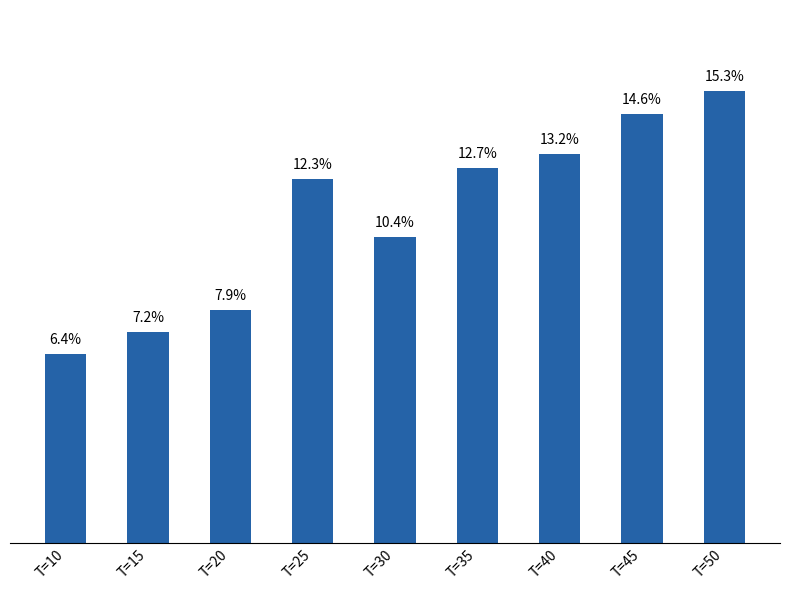

Which has a higher value, T=15 or T=25?

T=25